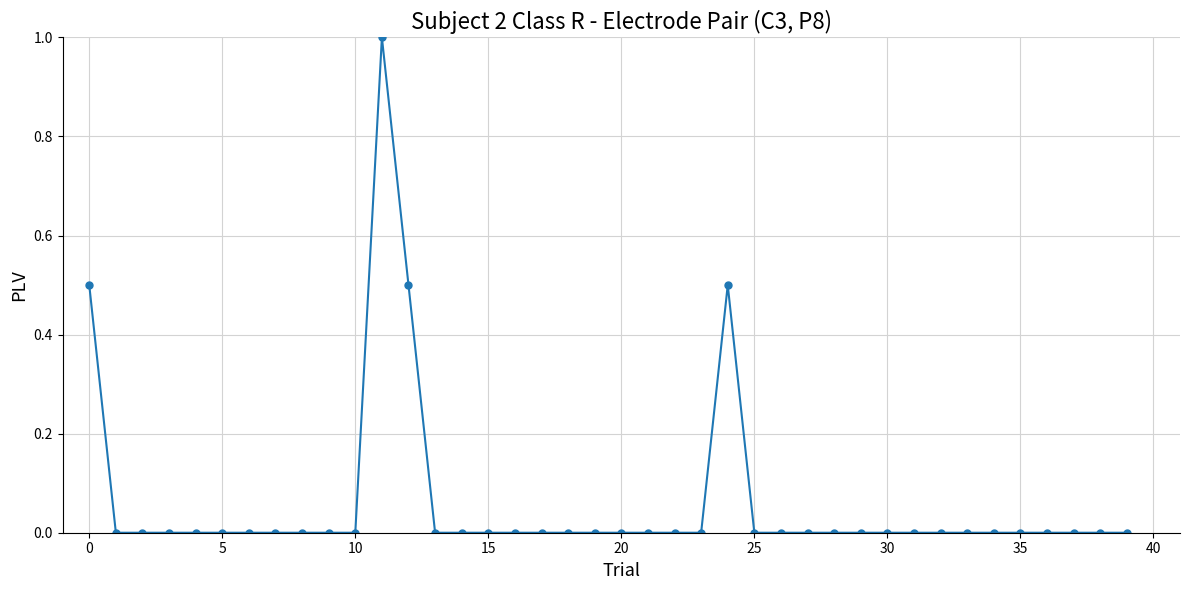

What is the difference between the maximum and minimum values?

1.0